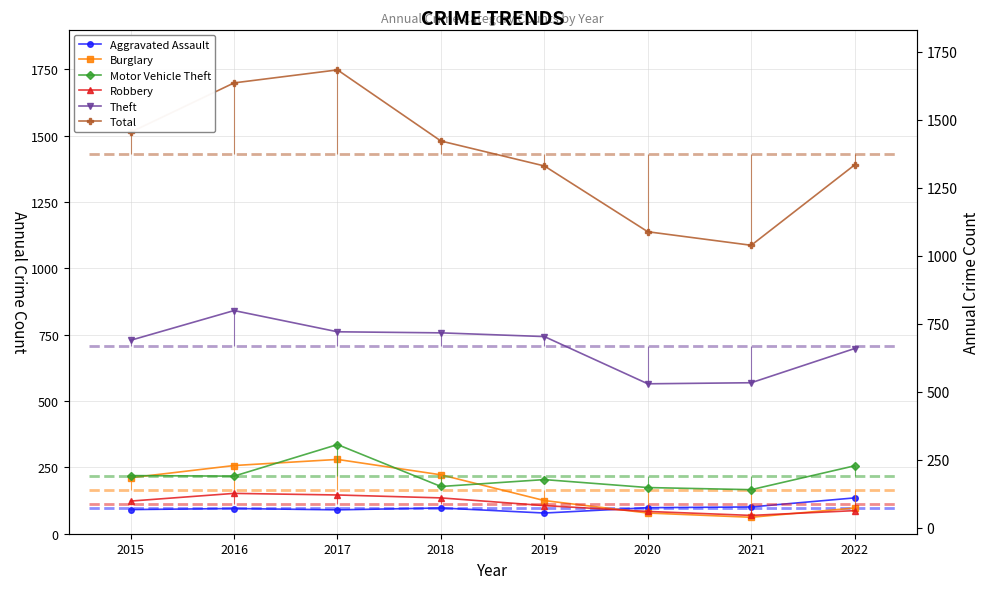

What is the total value across all series at 2017?

3361